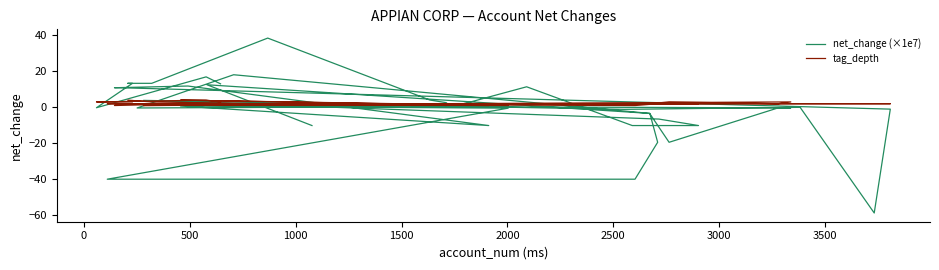

Reading left to right, what are all the values shown in this chart?

net_change (×1e7): 13.1	16.9	-0.2	13.4	13.4	13.4	38.5	4.1	2.6	0.4	3.0	11.4	-10.1	-10.1	-6.5	3.9	0.3	-1.1	-0.0	-58.8	-1.0	10.9	10.9	11.9	-10.1	0.7	-0.5	-40.0	-40.0	-19.5	-3.4	18.1	-0.4	0.4	-0.3	-0.3	-19.5	-3.4	12.6	-10.1
tag_depth: 3.0	4.0	3.0	3.0	4.0	3.0	2.0	2.0	1.0	2.0	2.0	2.0	2.0	2.0	2.0	1.0	2.0	2.0	2.0	2.0	2.0	2.0	1.0	2.0	1.0	4.0	1.0	2.0	1.0	2.0	2.0	2.0	2.0	2.0	3.0	2.0	3.0	2.0	2.0	2.0